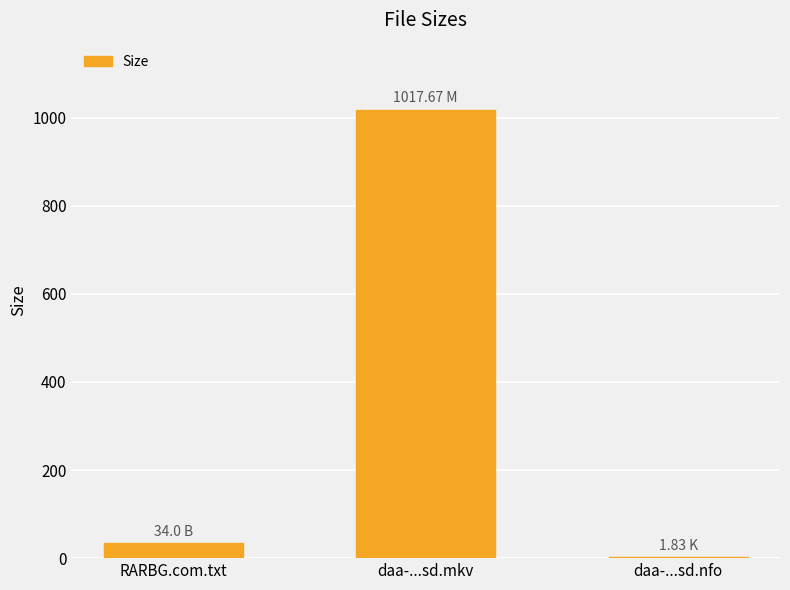

Are the bars grouped side by side (vs. stacked)?

No